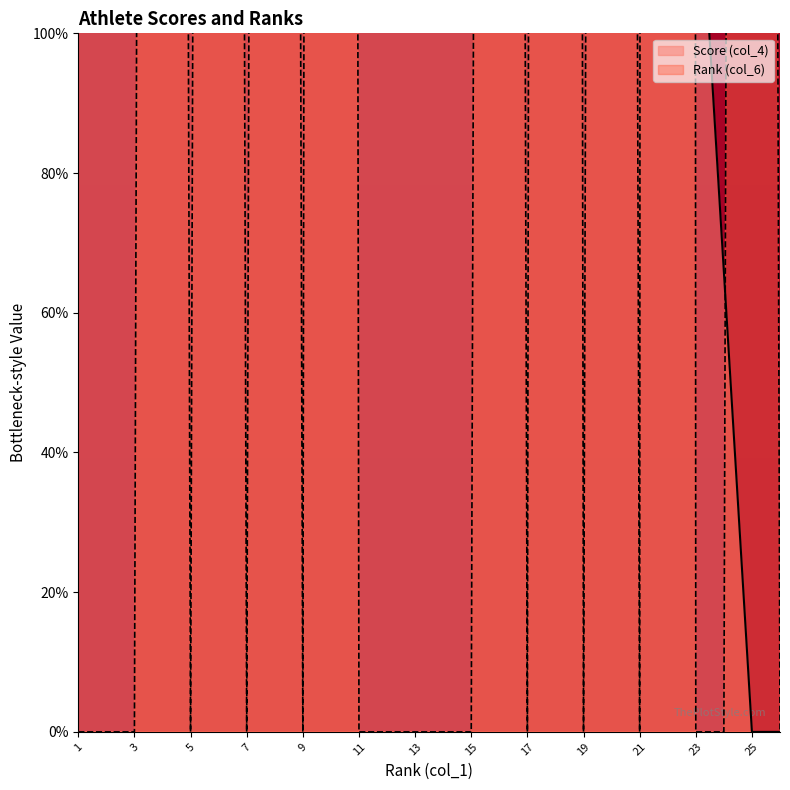

Which category has the highest value in the Score (col_4) series?

1